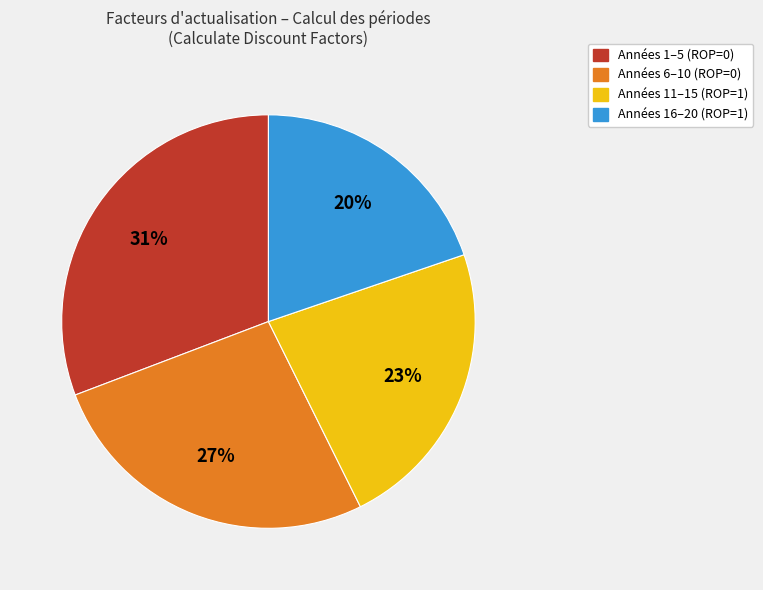

To the nearest percent, what is the difference between the largest and smallest slice percentages?

11%